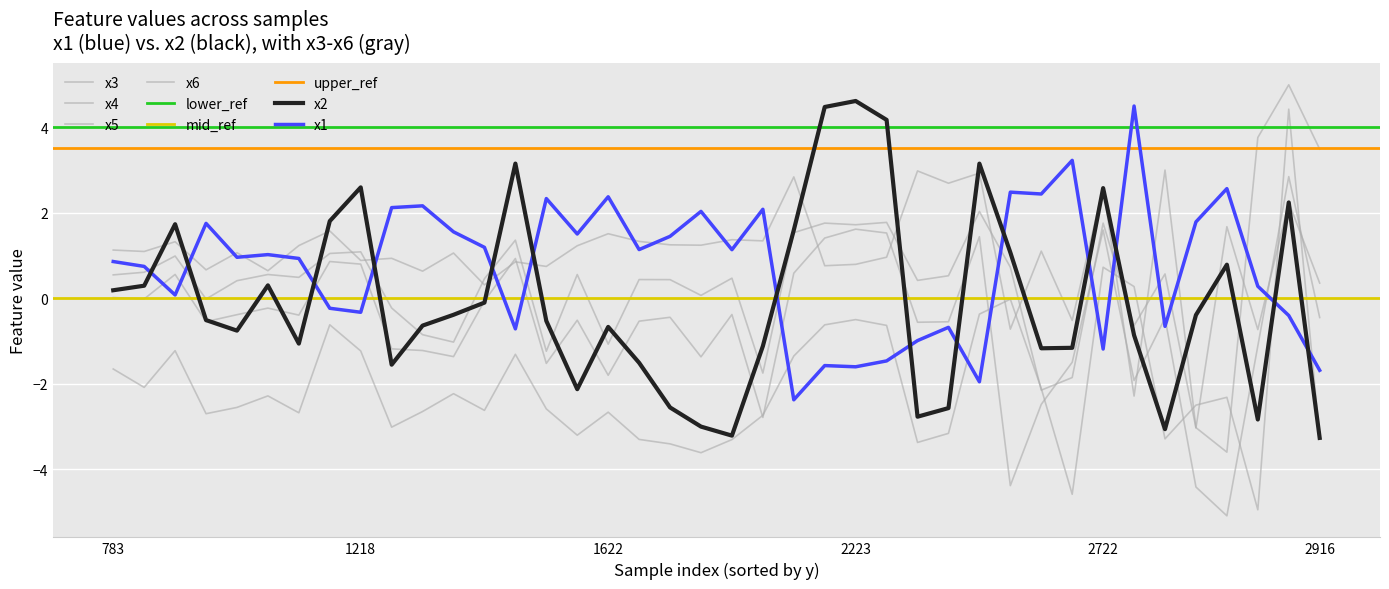

Does the chart display data point markers on the line(s)?

No